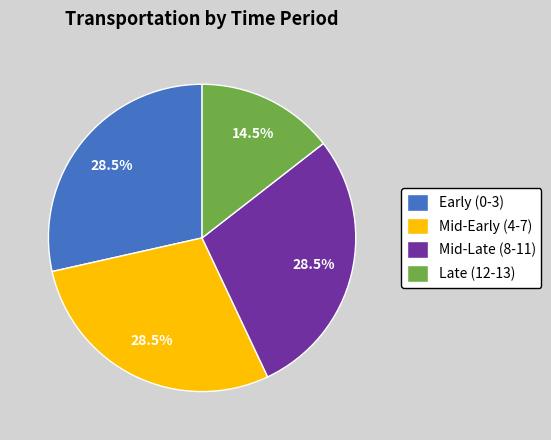

What is the ratio of the value at Early (0-3) to the value at Mid-Early (4-7)?

1.0